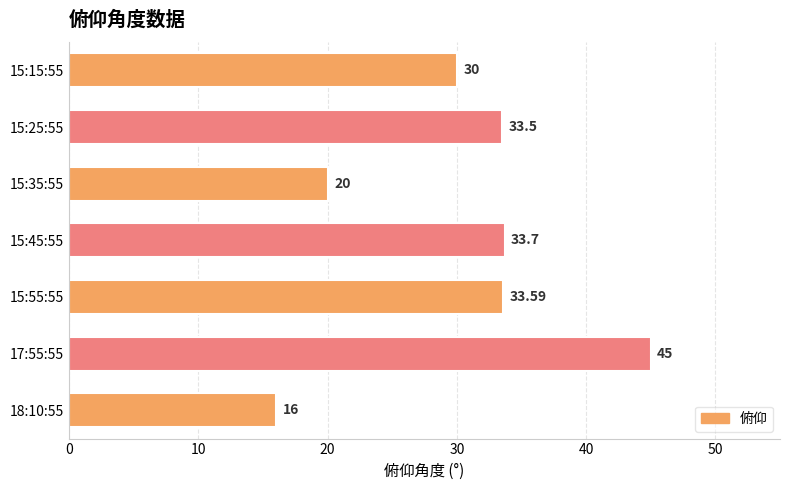

How many bars are there in total?

7